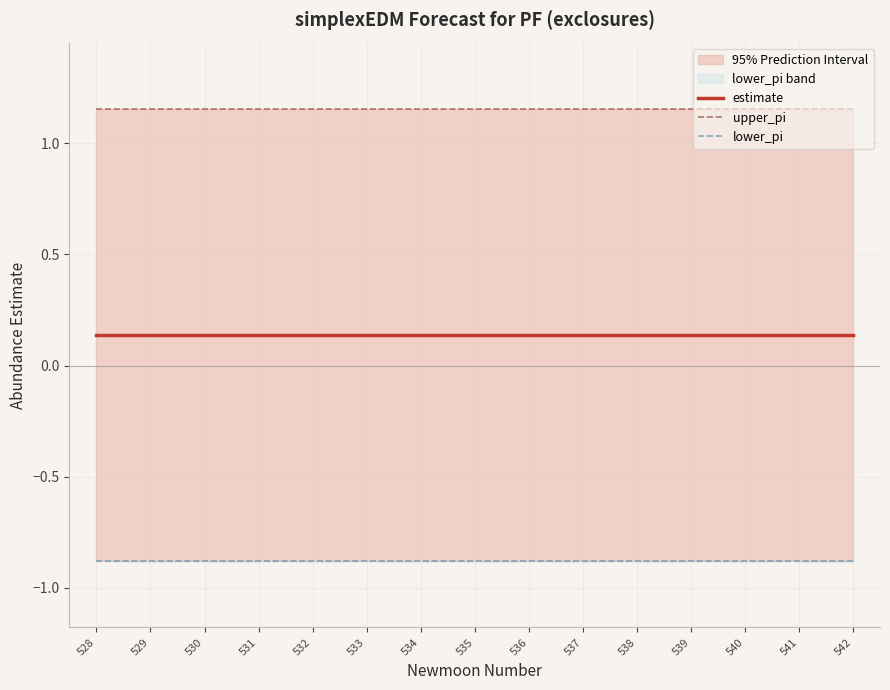

Does the chart have visible grid lines?

Yes